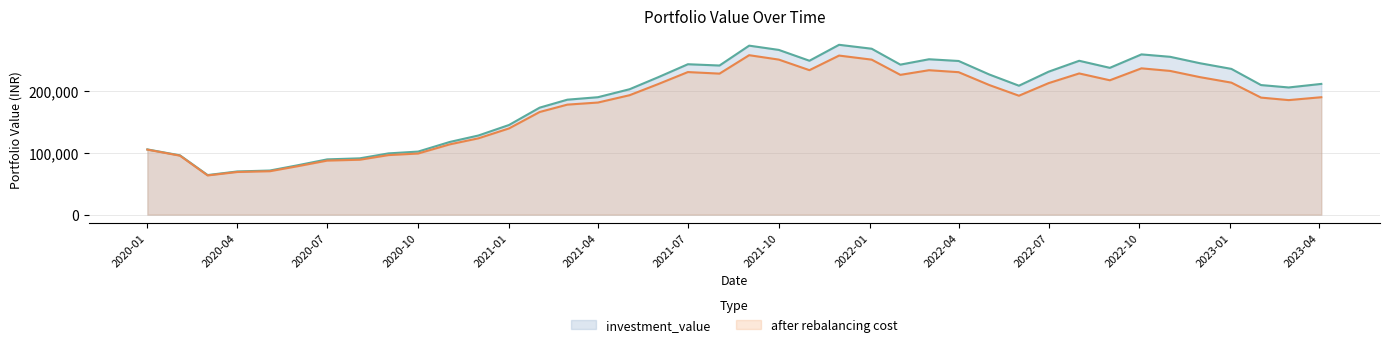

What is the sum of all investment_value values?

7568817.5